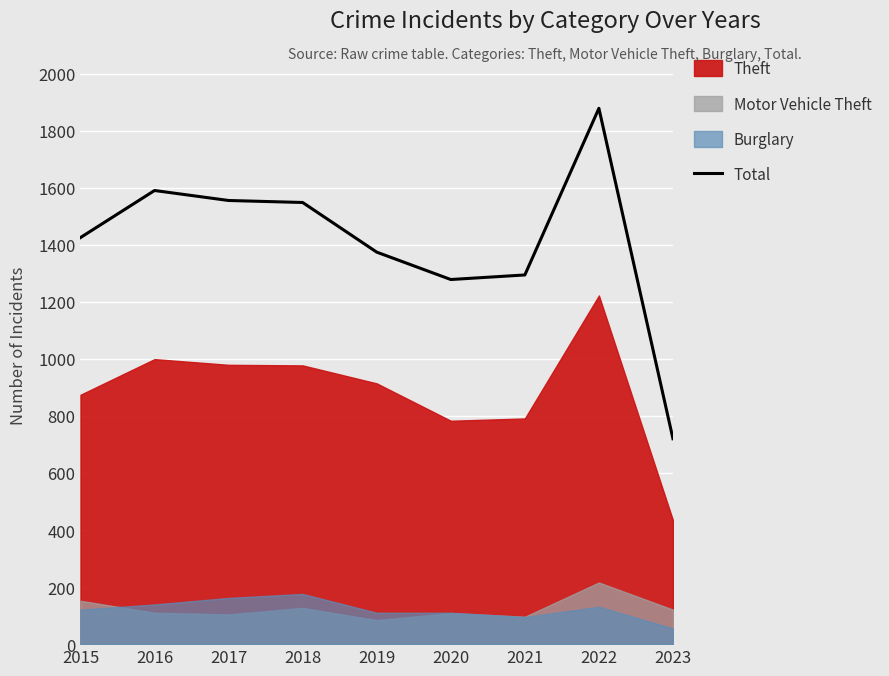

Rank the categories by value from highest to lowest.

2022, 2016, 2017, 2018, 2015, 2019, 2021, 2020, 2023